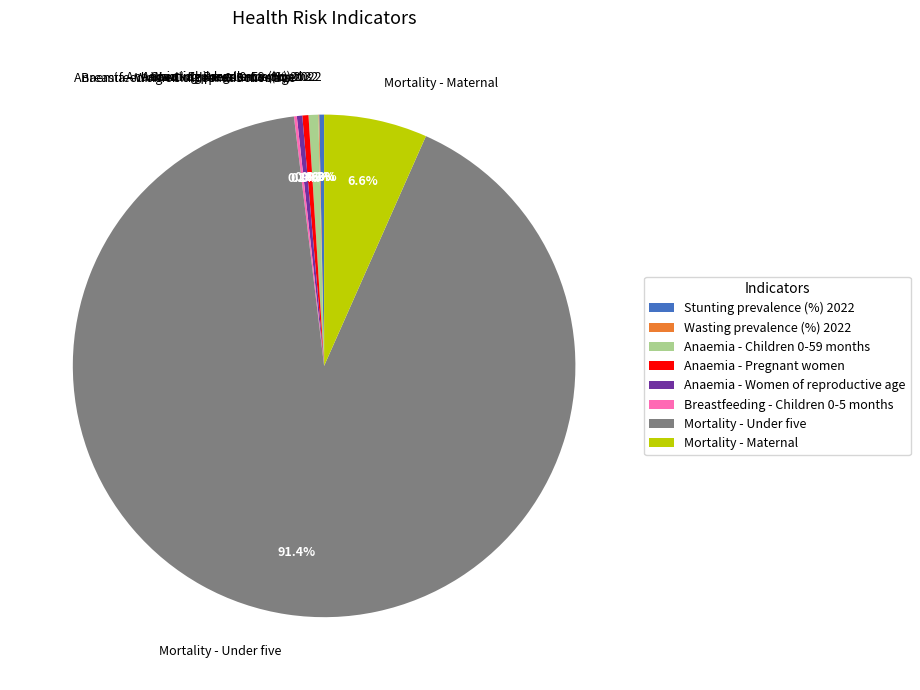

What is the majority slice?

Mortality - Under five